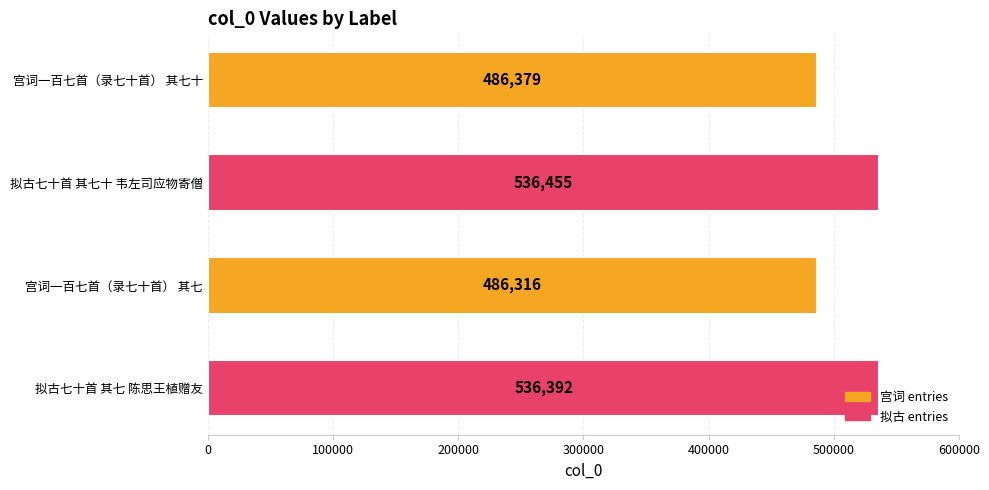

At which category does the chart reach its peak across all series?

拟古七十首 其七十 韦左司应物寄僧